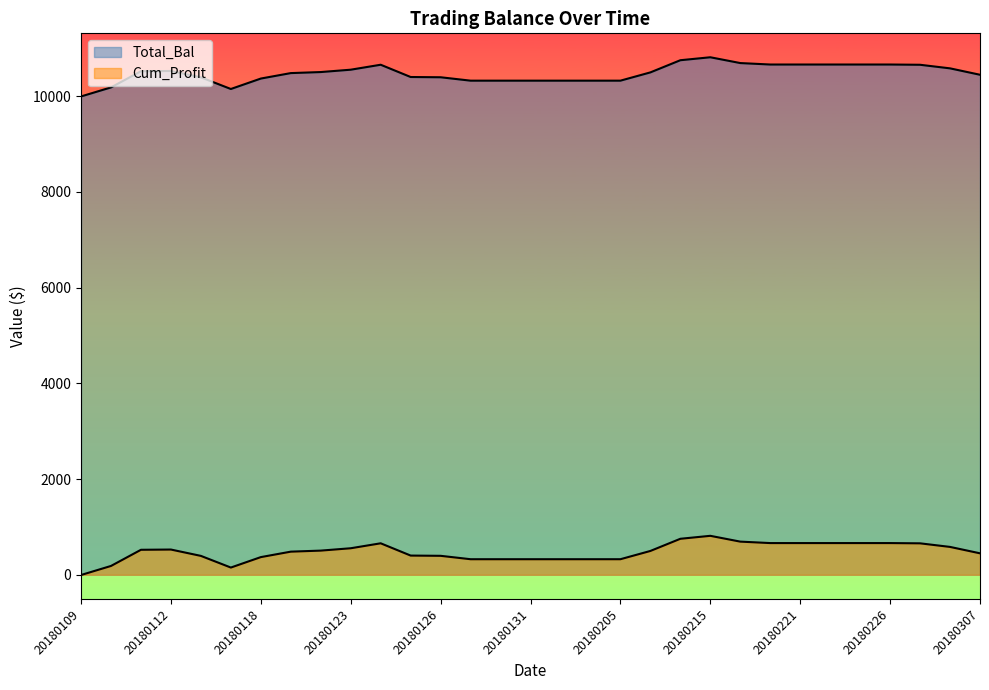

Does the chart display data point markers on the line(s)?

No